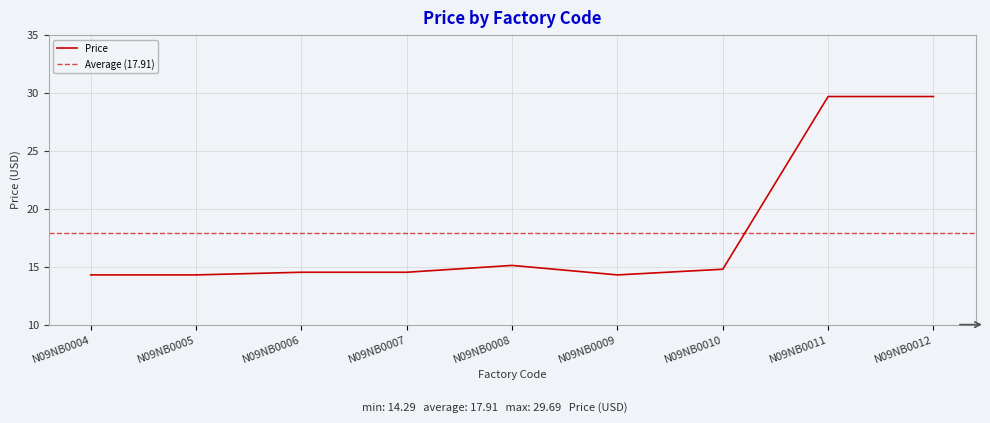

True or false: there are more than 0 points higher than both neighbors.

True